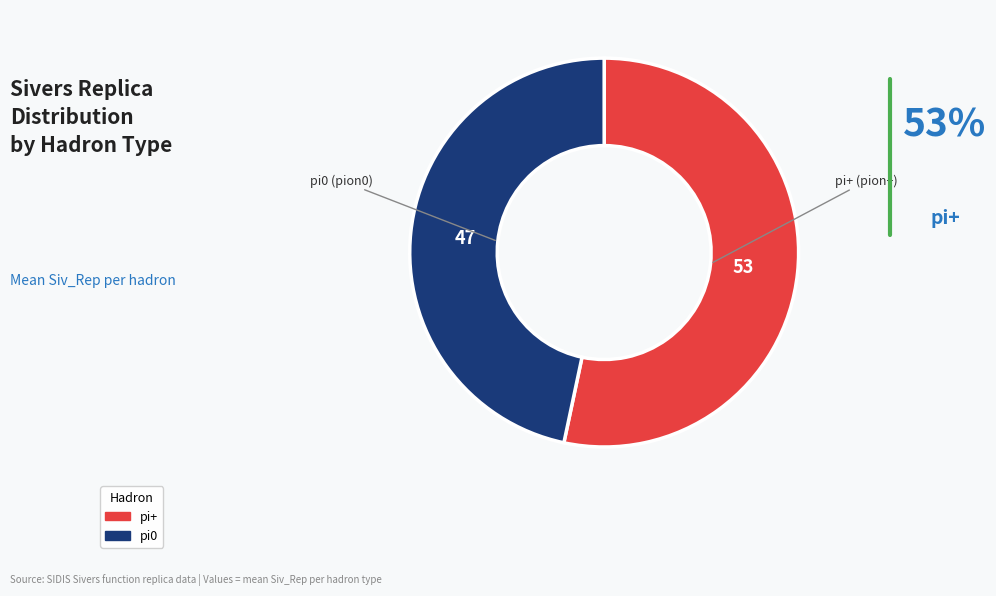

Is there a majority slice in this chart?

Yes